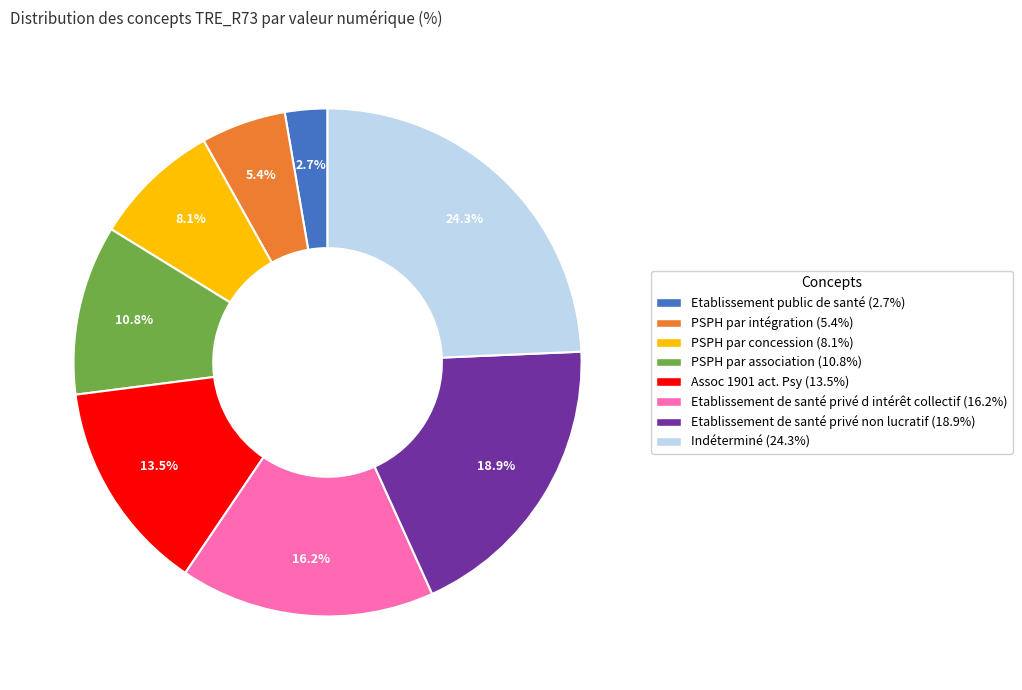

What portion of the pie excludes Indéterminé?

75.7%